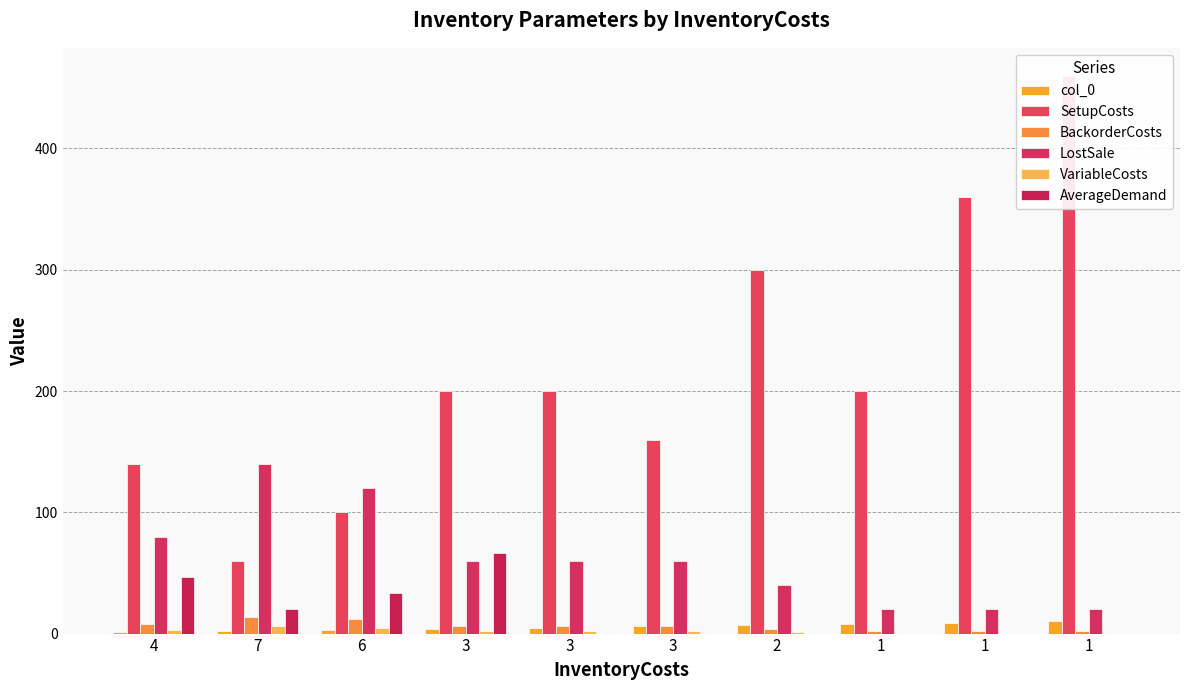

True or false: AverageDemand has a value of 0.0 at 3.

True